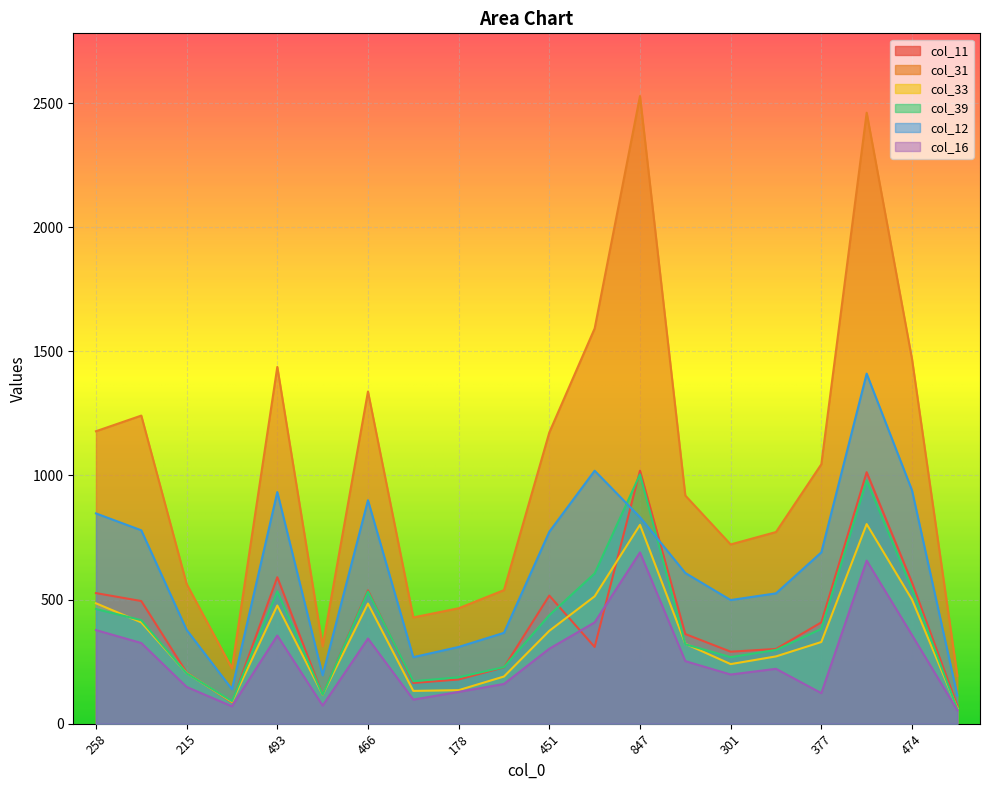

Which series has the largest total across all categories?

col_31